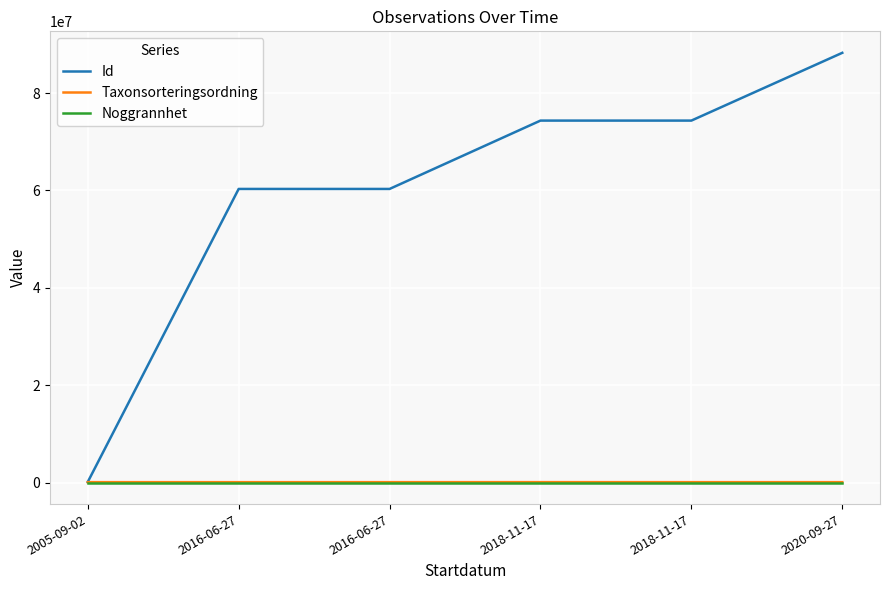

What is the value of the Id point at the 5th from the left?

74354055